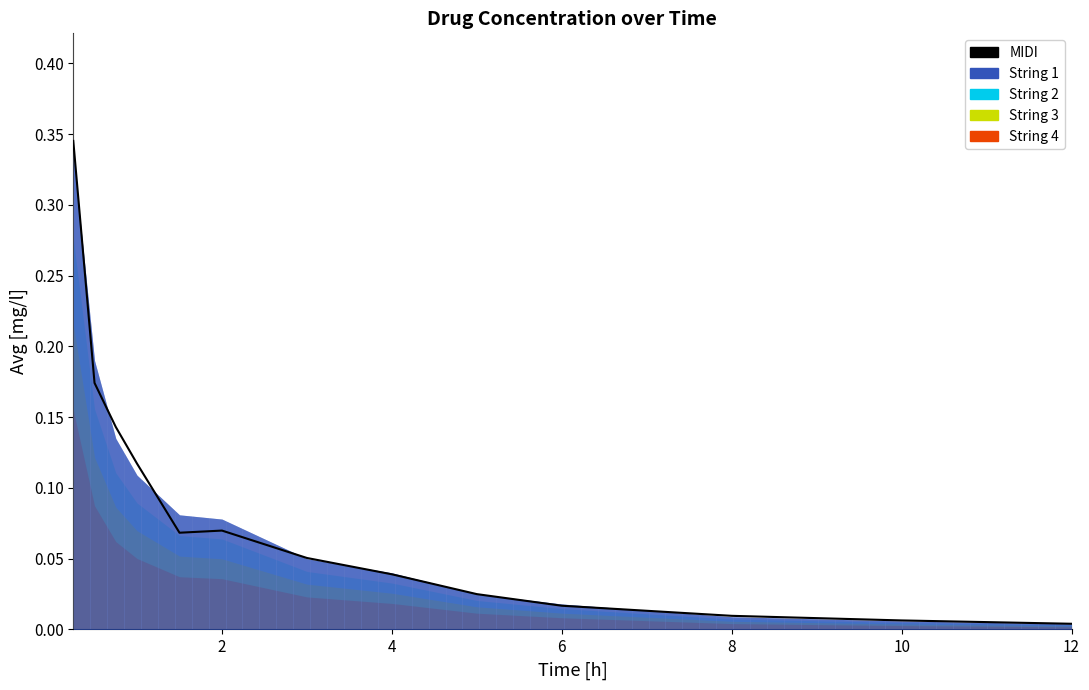

What is the difference between the values at 2 and 8?

0.1